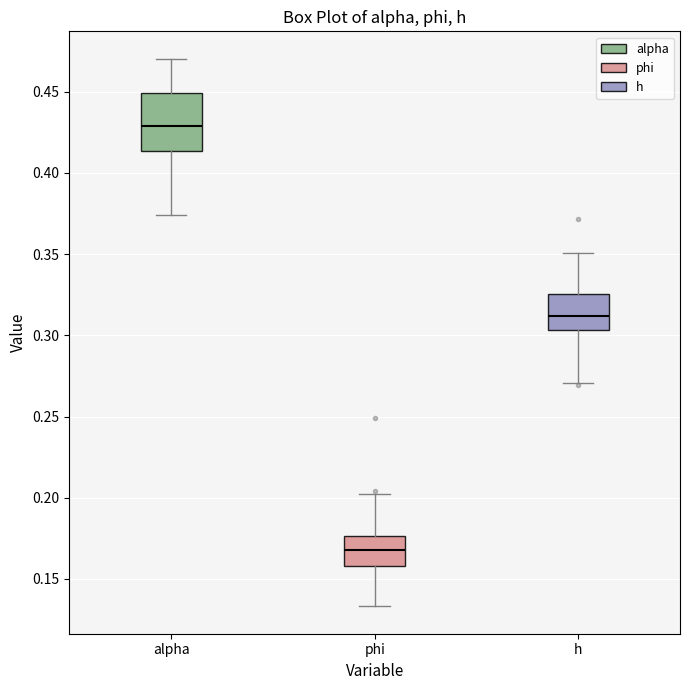

Which box is the tallest, from its lower edge to its upper edge?

alpha